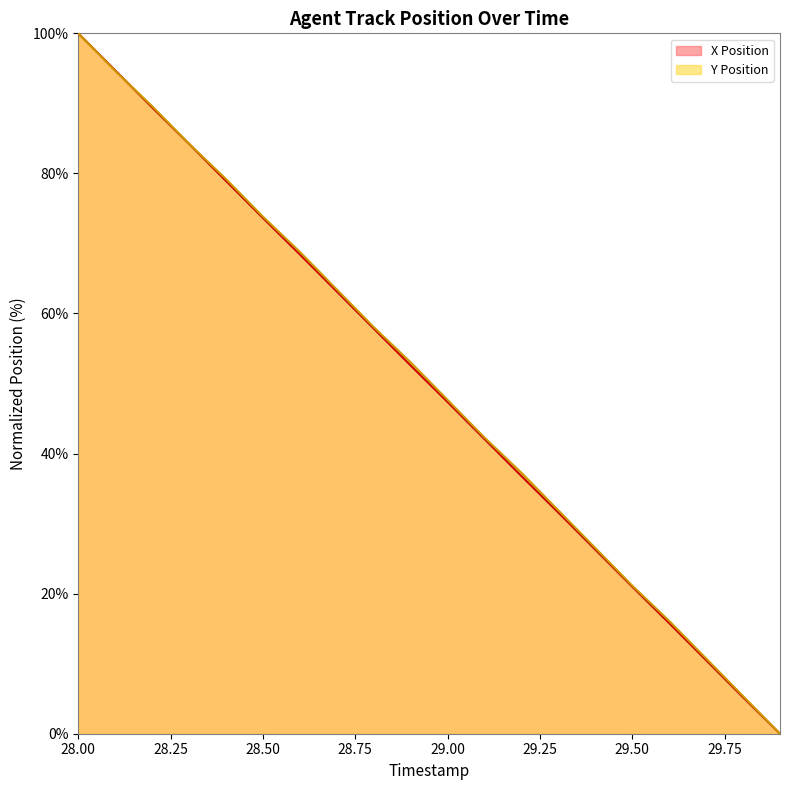

How many intersections are there between X Position and Y Position?

1